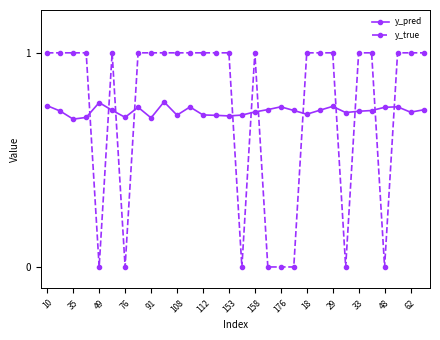

Rank the series by their maximum value, from highest to lowest.

y_true, y_pred